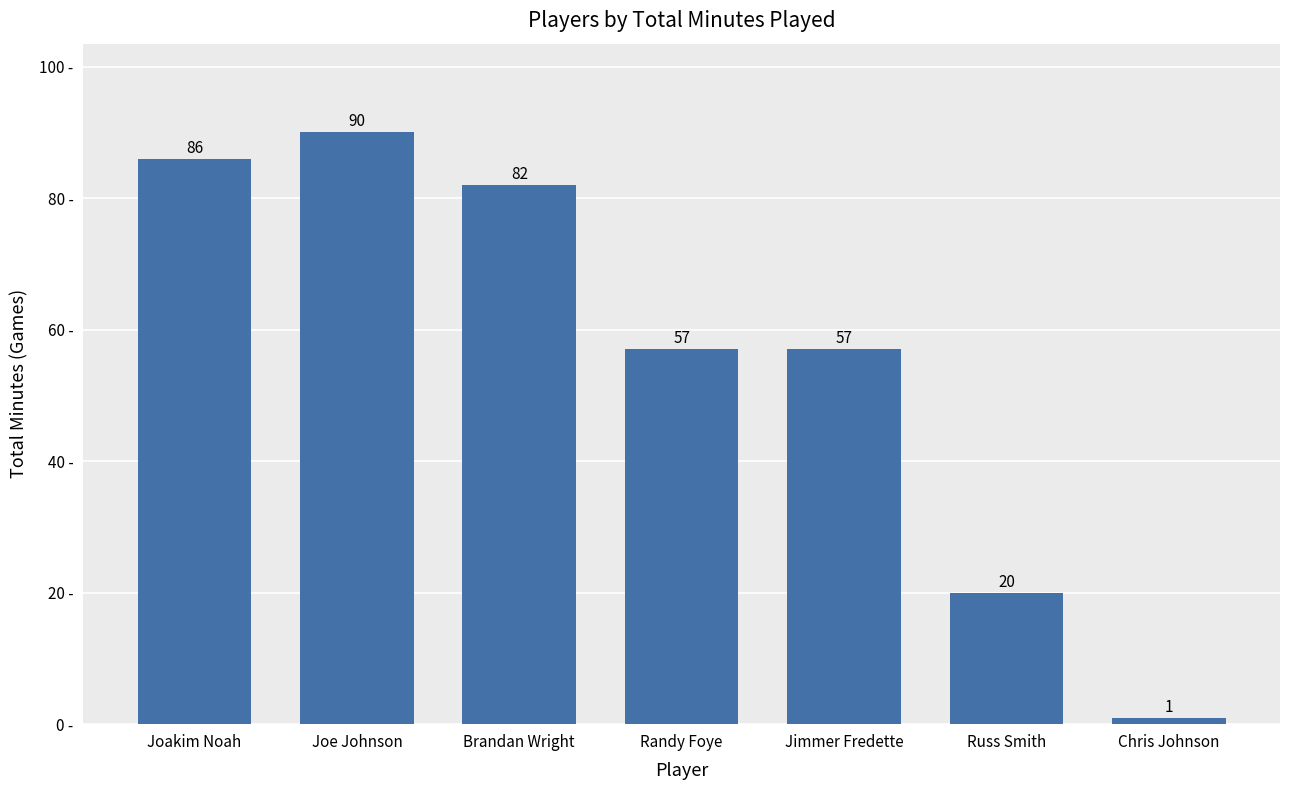

What is the difference between the values at Chris Johnson and Joe Johnson?

89